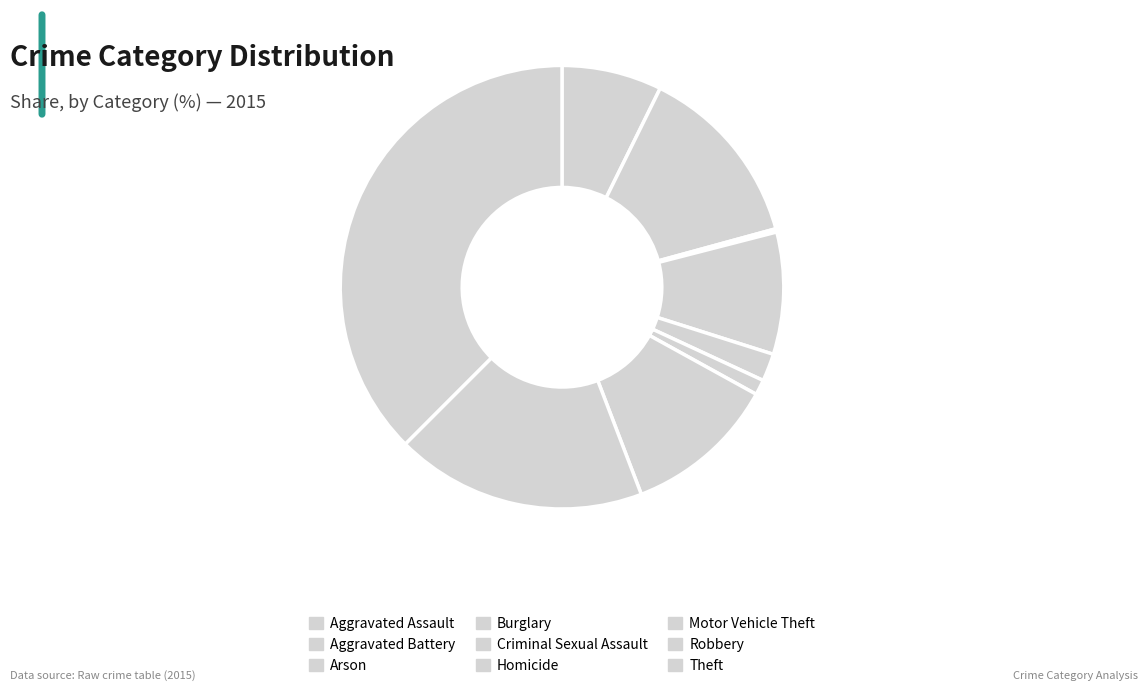

To the nearest percent, what portion does Criminal Sexual Assault represent?

2%